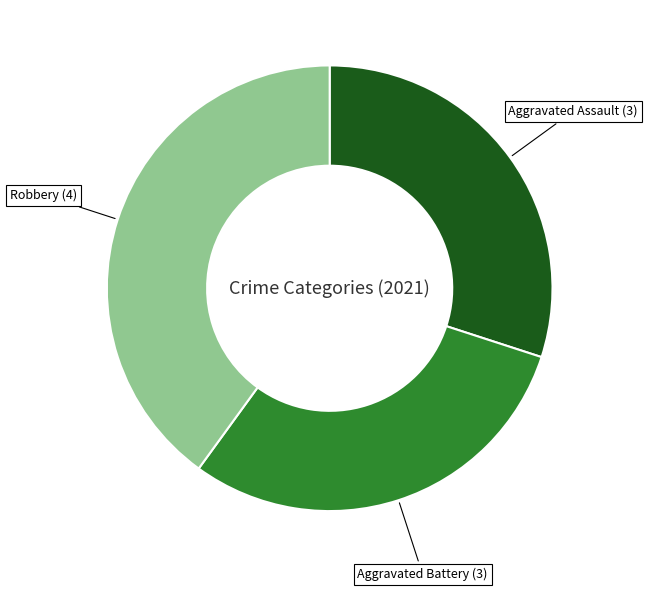

Is there any slice that represents more than half of the pie?

No